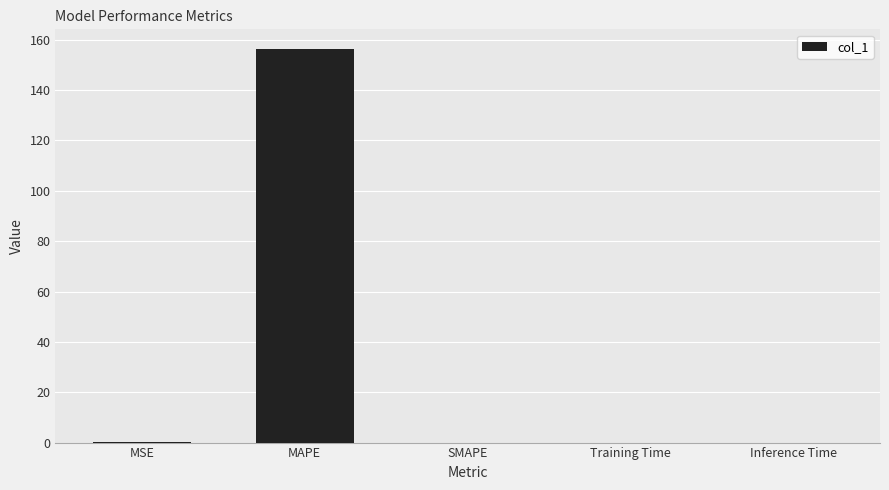

How many distinct data groups are displayed?

1